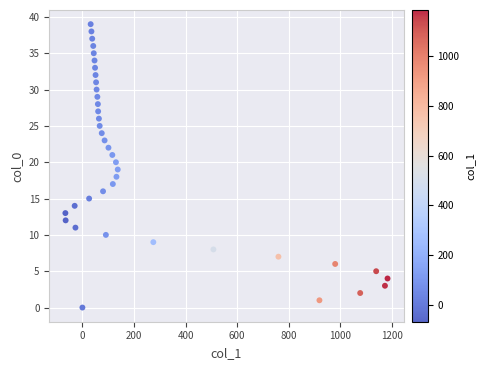

What is the range of X values (max minus min)?

1249